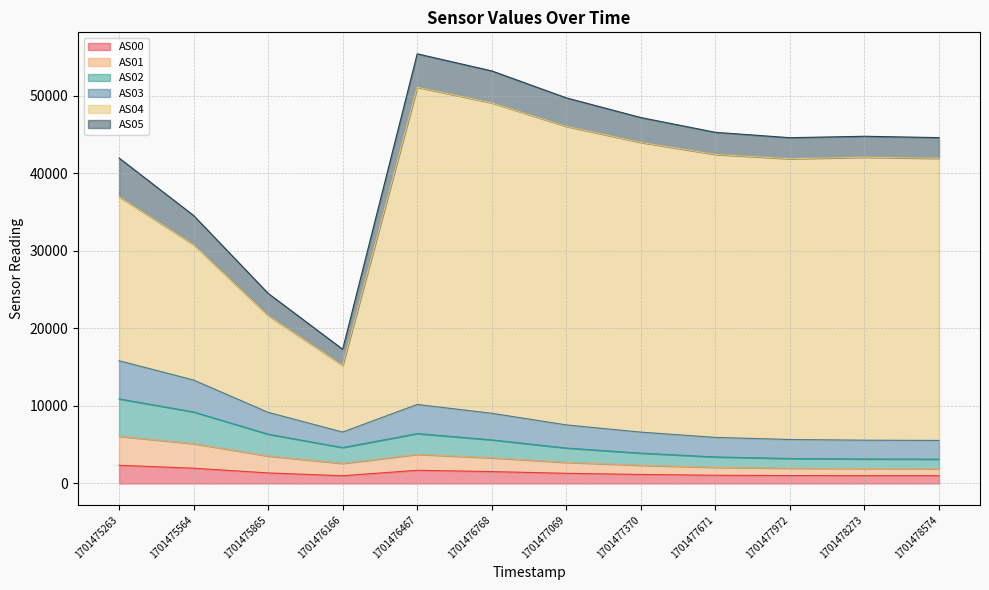

True or false: AS00 and AS02 intersect in this chart.

False